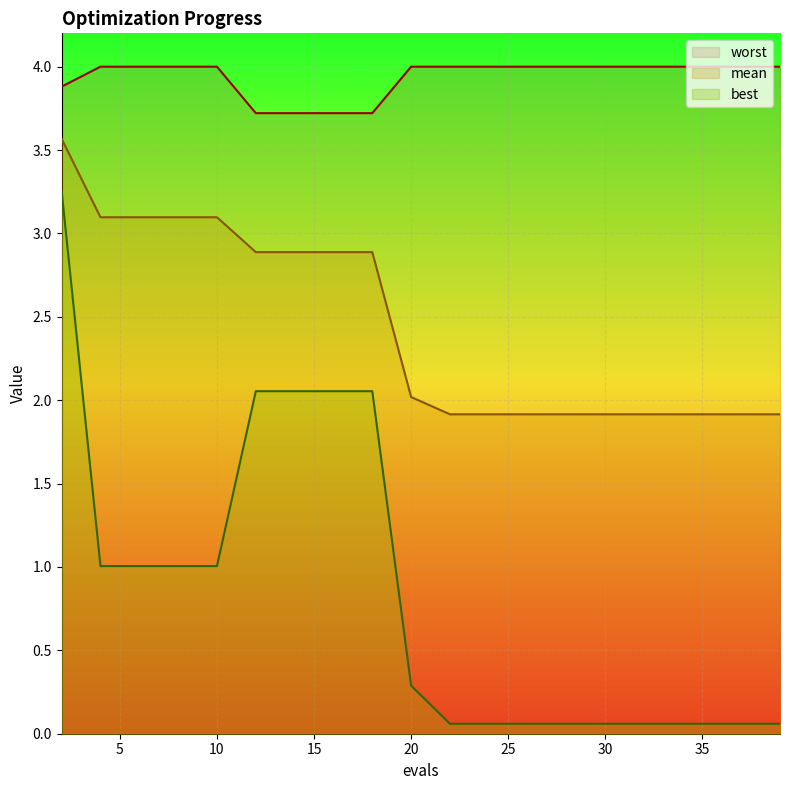

What is the sum of the worst values at 6 and 10?

8.0